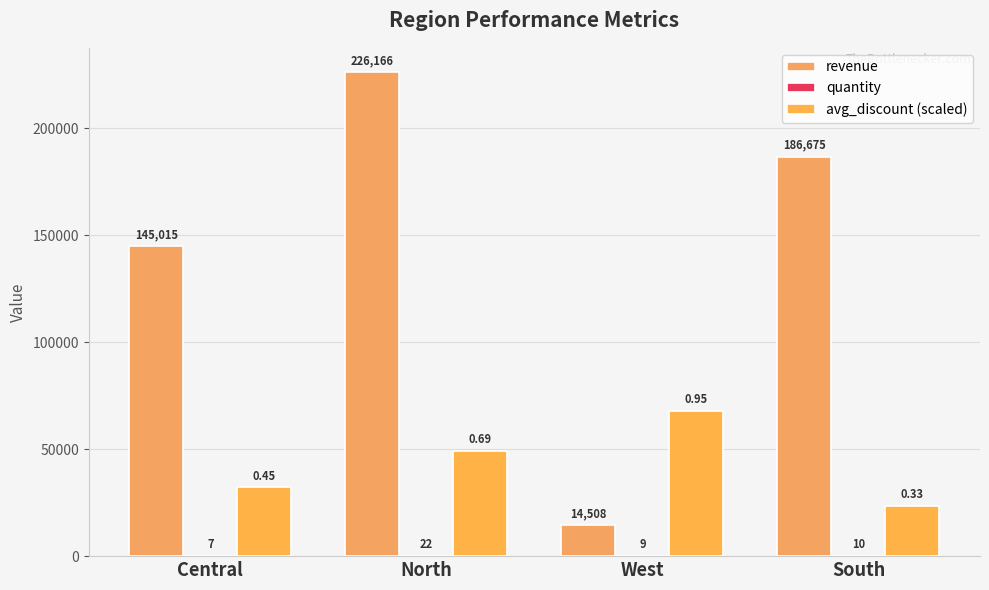

What is the value of the avg_discount (scaled) bar at the 2nd from the left?

49280.3